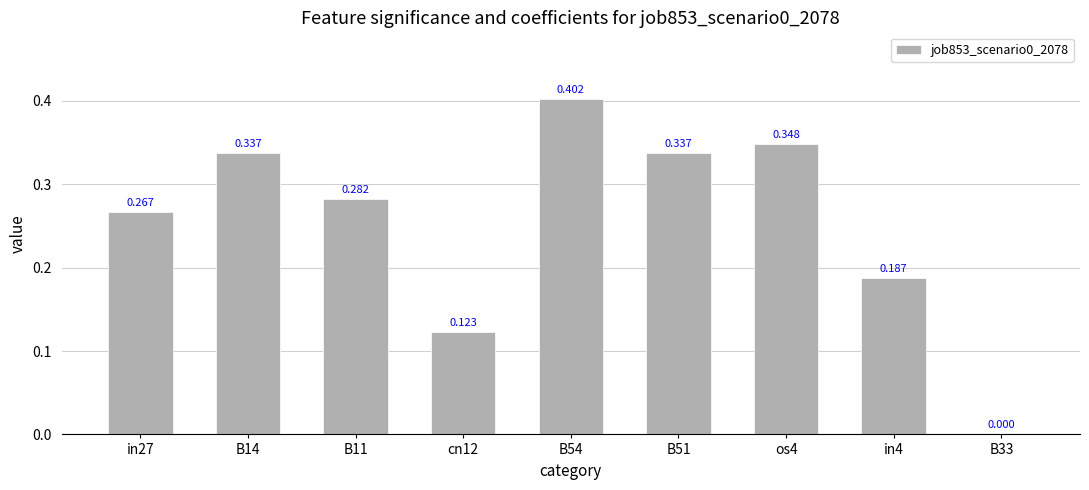

Rank the categories by value from lowest to highest.

B33, cn12, in4, in27, B11, B14, B51, os4, B54